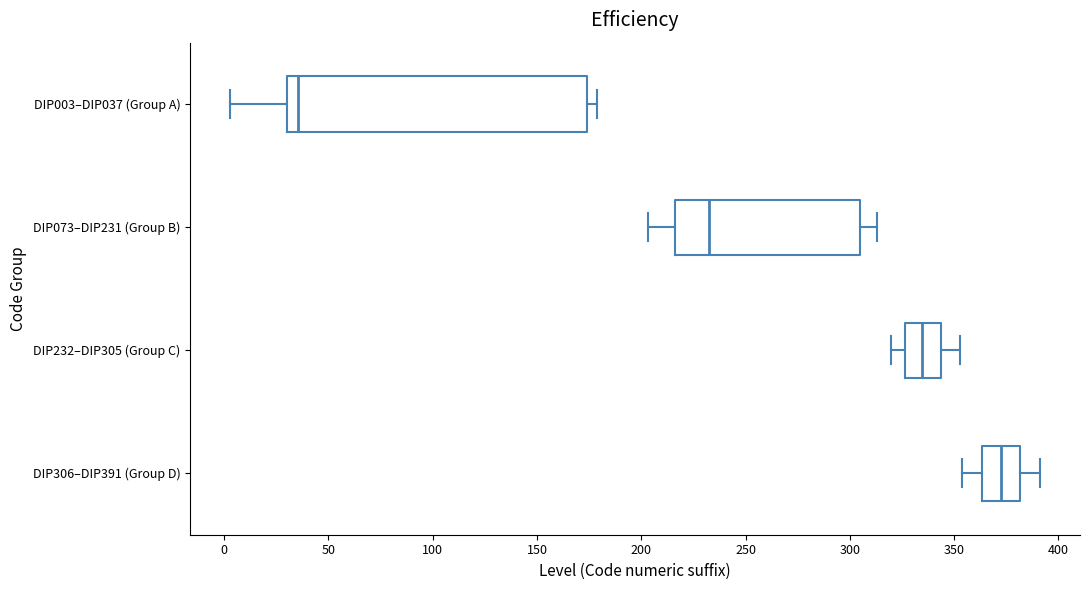

Where is the left edge of the box for DIP232–DIP305 (Group C) on the x-axis? The values are not printed on the chart, so give them approximately, as read against the axis.

325